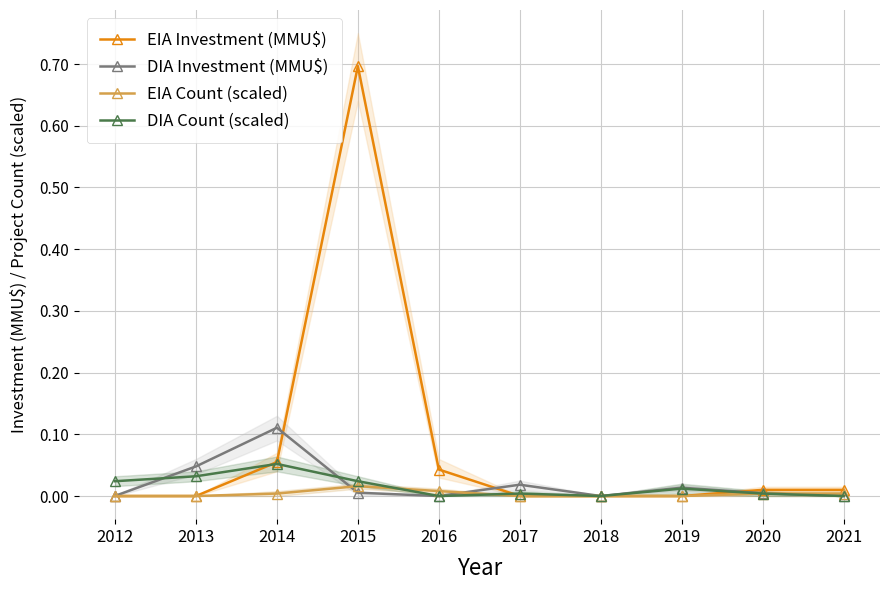

At 2013, list the series in order from smallest to largest.

EIA Investment (MMU$), EIA Count (scaled), DIA Count (scaled), DIA Investment (MMU$)